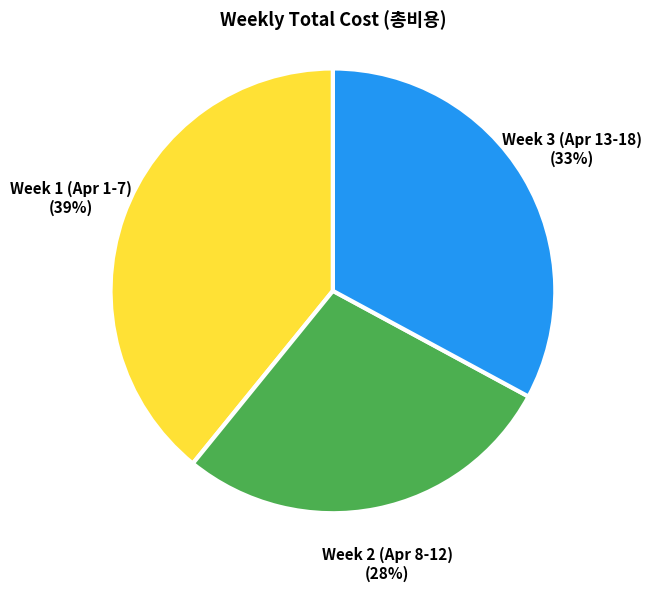

Between Week 1 (Apr 1-7) and Week 2 (Apr 8-12), which is larger?

Week 1 (Apr 1-7)